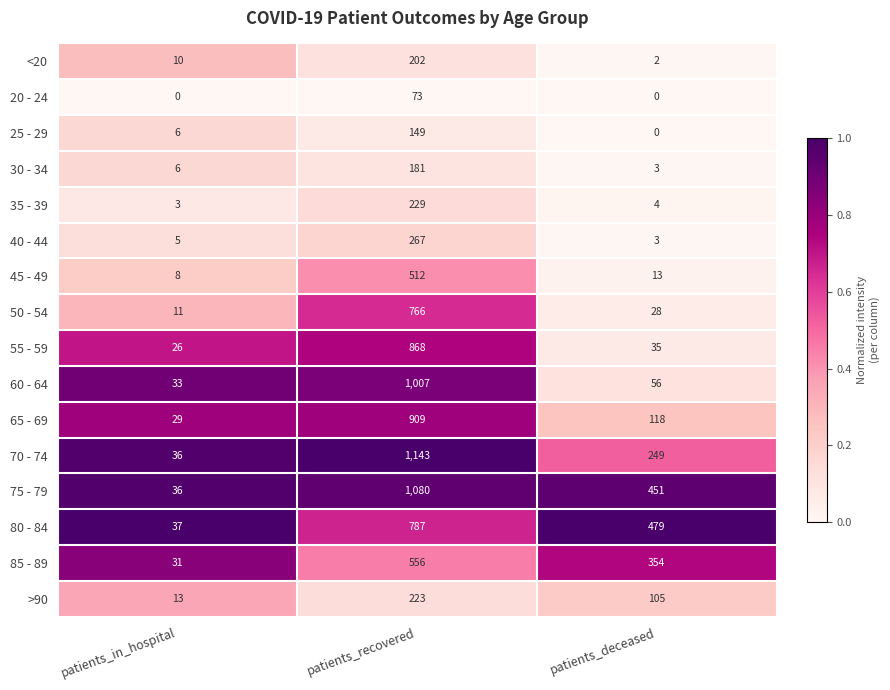

Is it true that 35 - 39 equals 229 at patients_recovered?

True